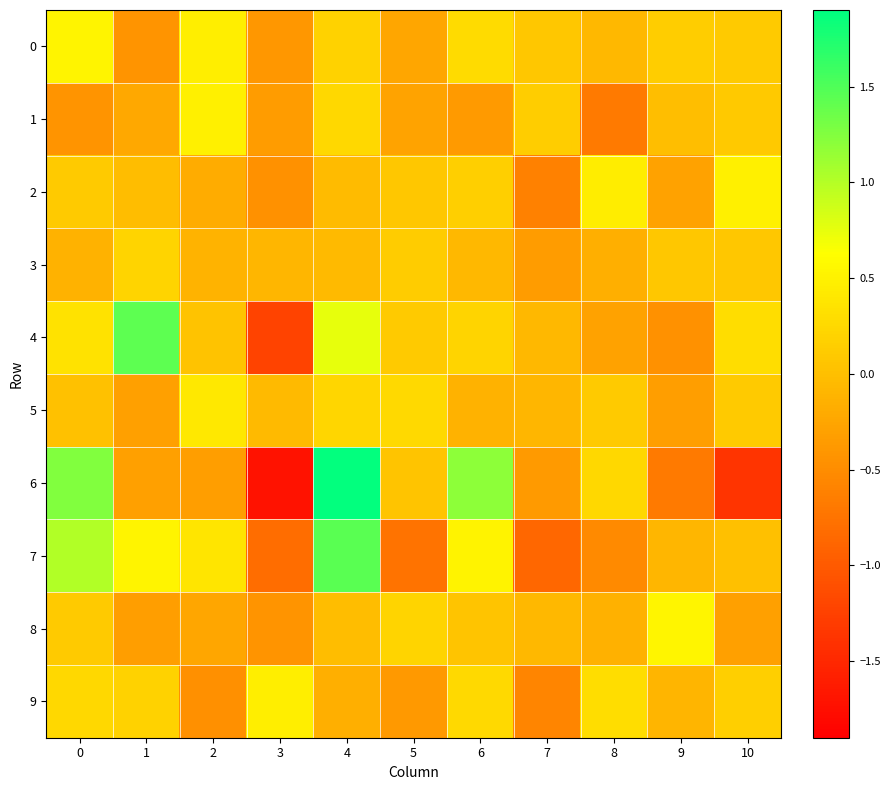

Which series changed the most between 0 and 2?

6